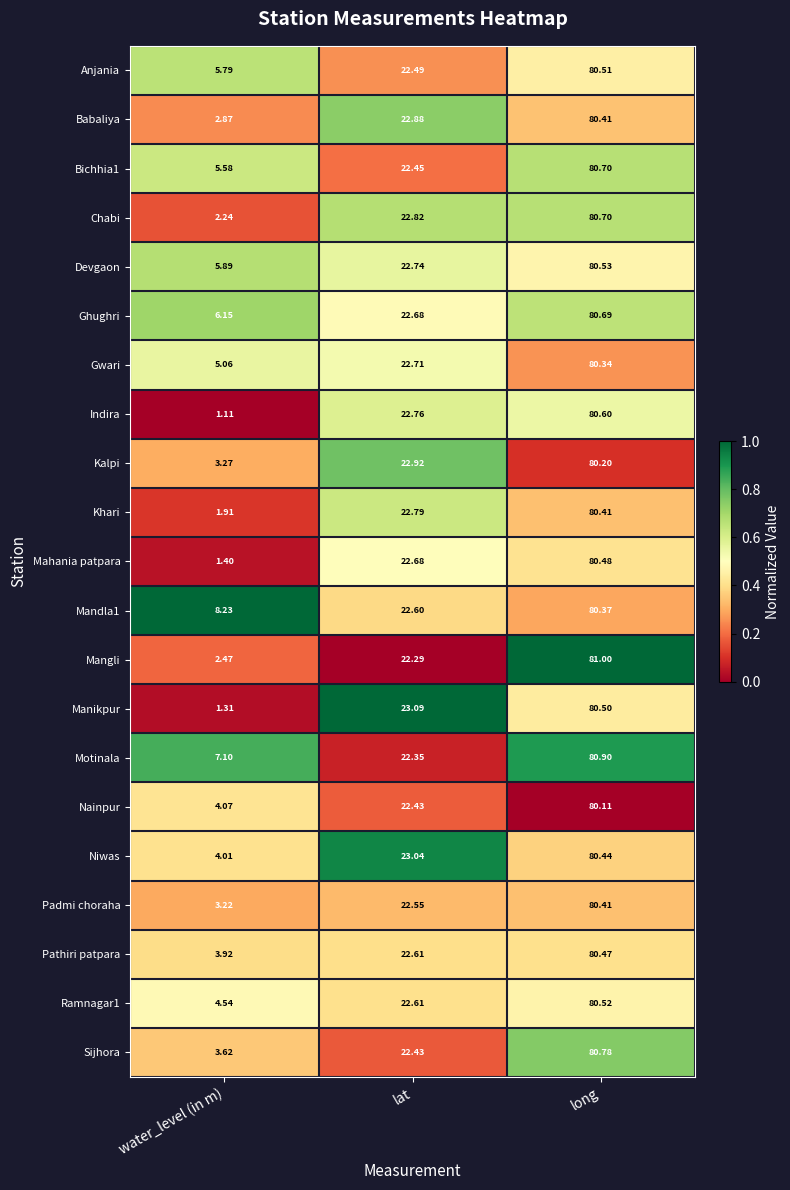

At which category is the sum across all series the highest?

long